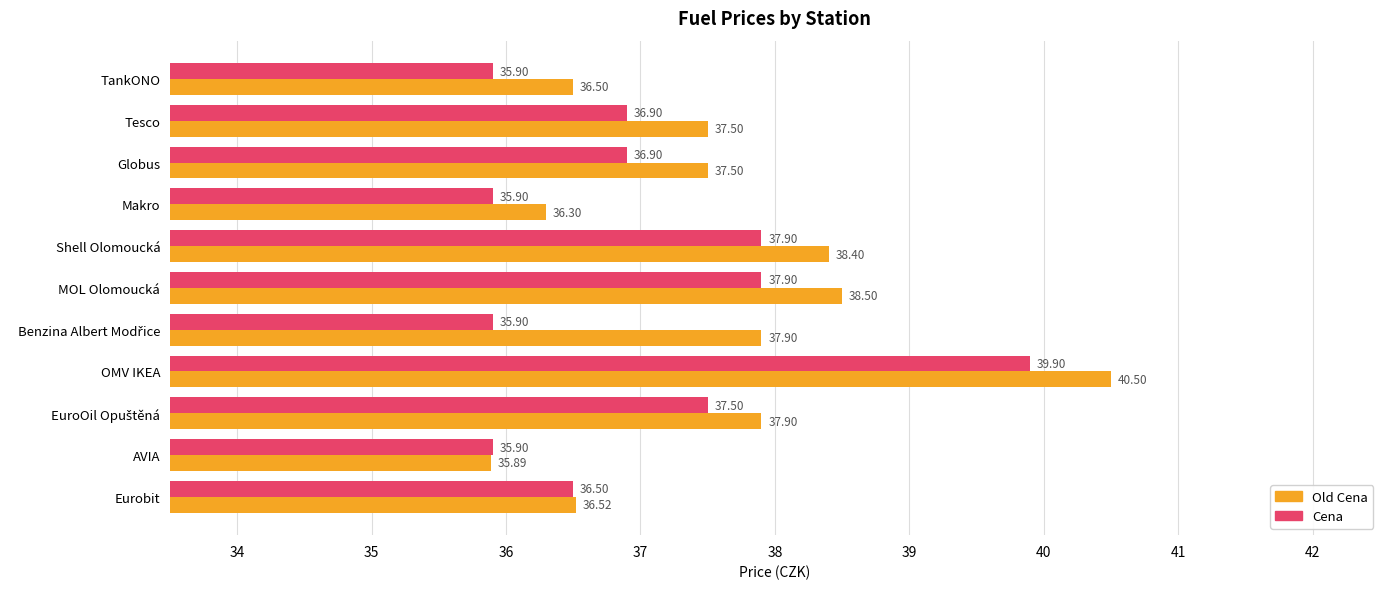

What is the sum of the Cena values at Eurobit and TankONO?

72.4